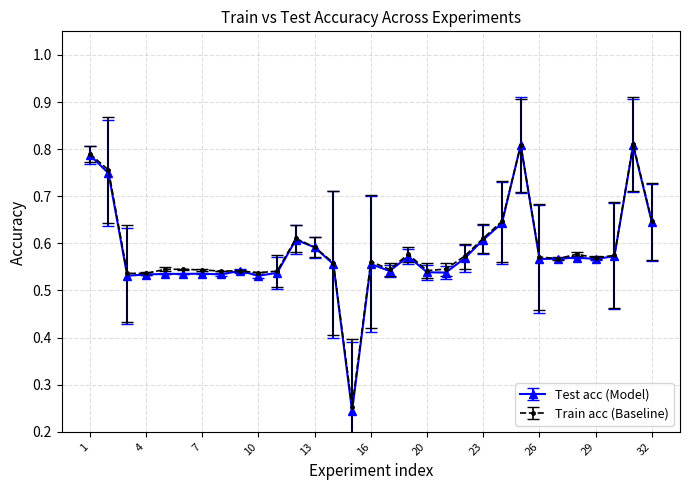

Does the chart have visible grid lines?

Yes